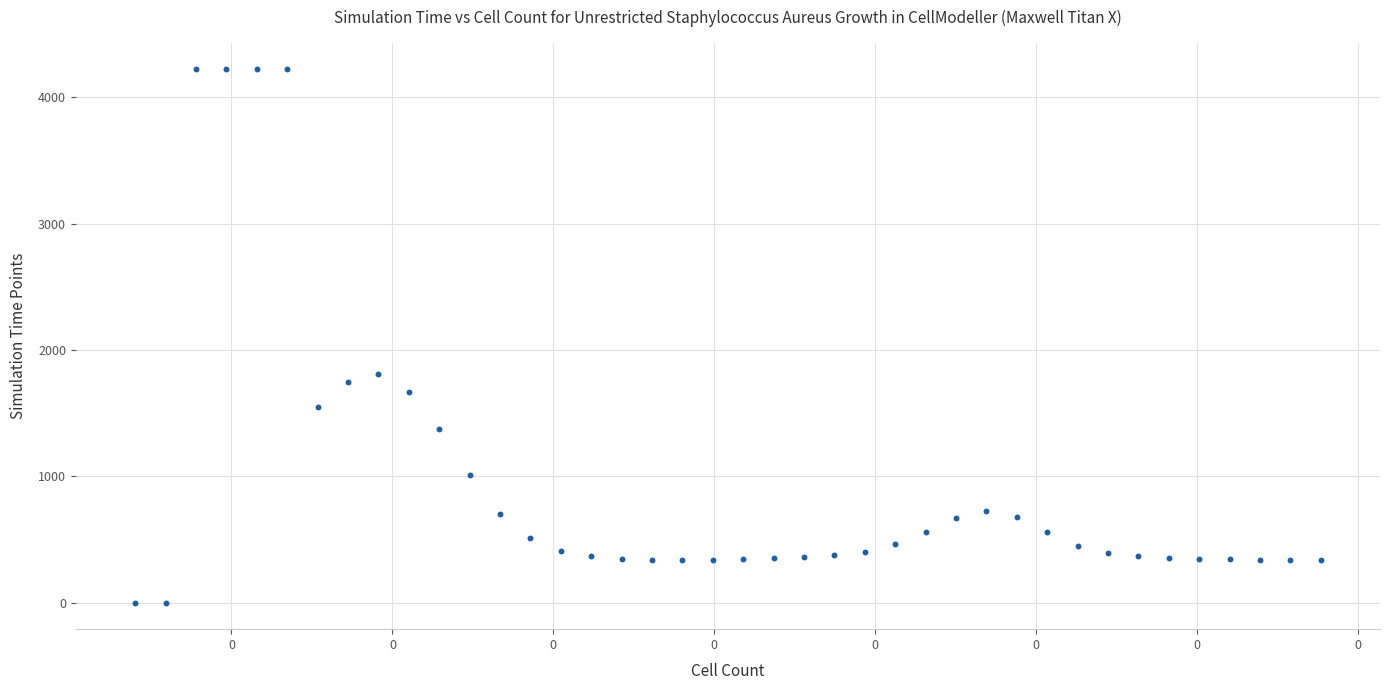

What Y value in the scatter plot is closest to 2111?

1813.7